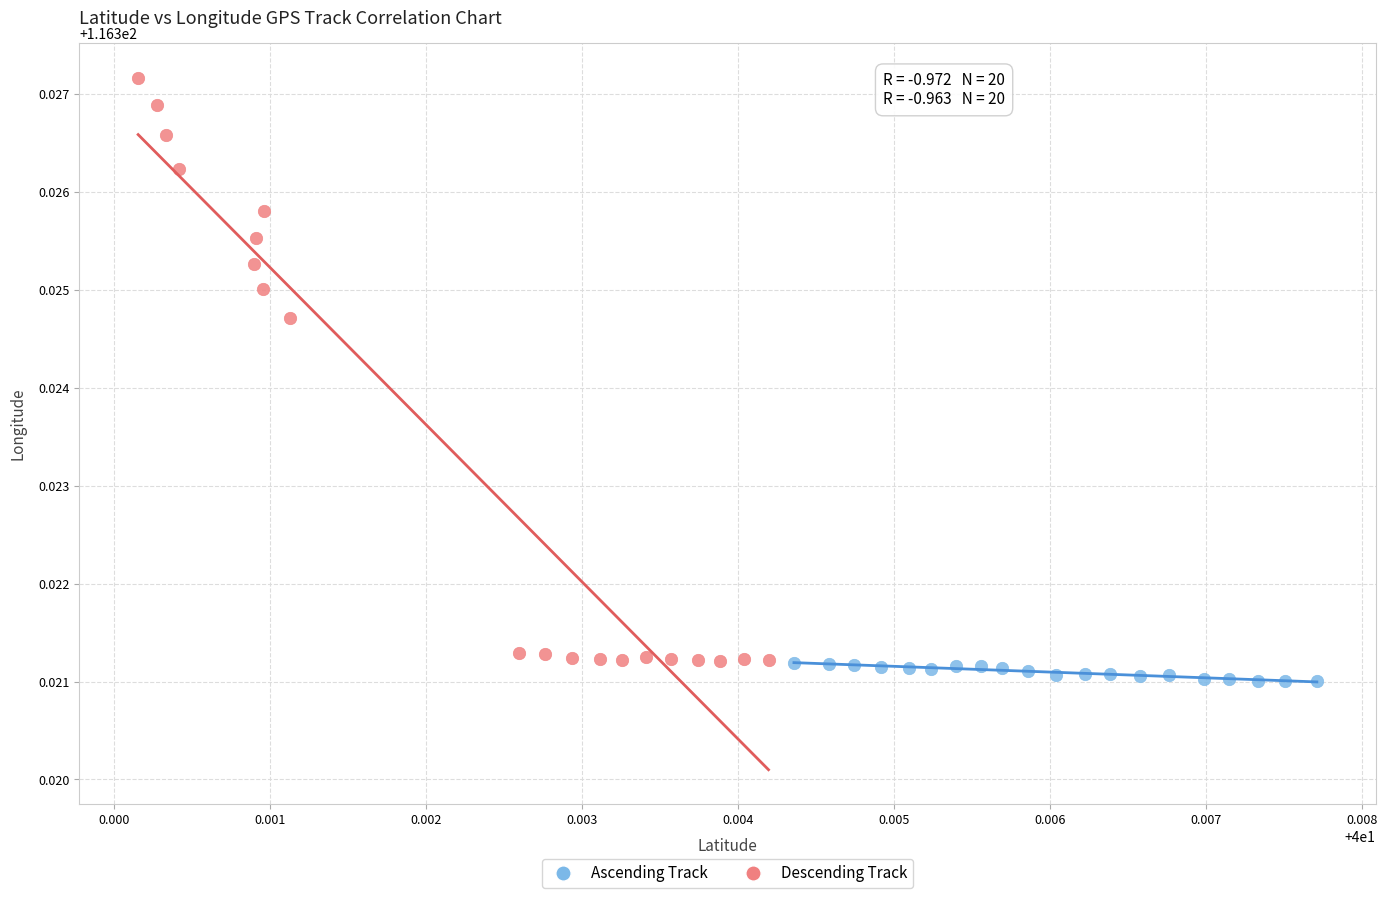

Which series reaches the maximum Y coordinate?

Descending Track